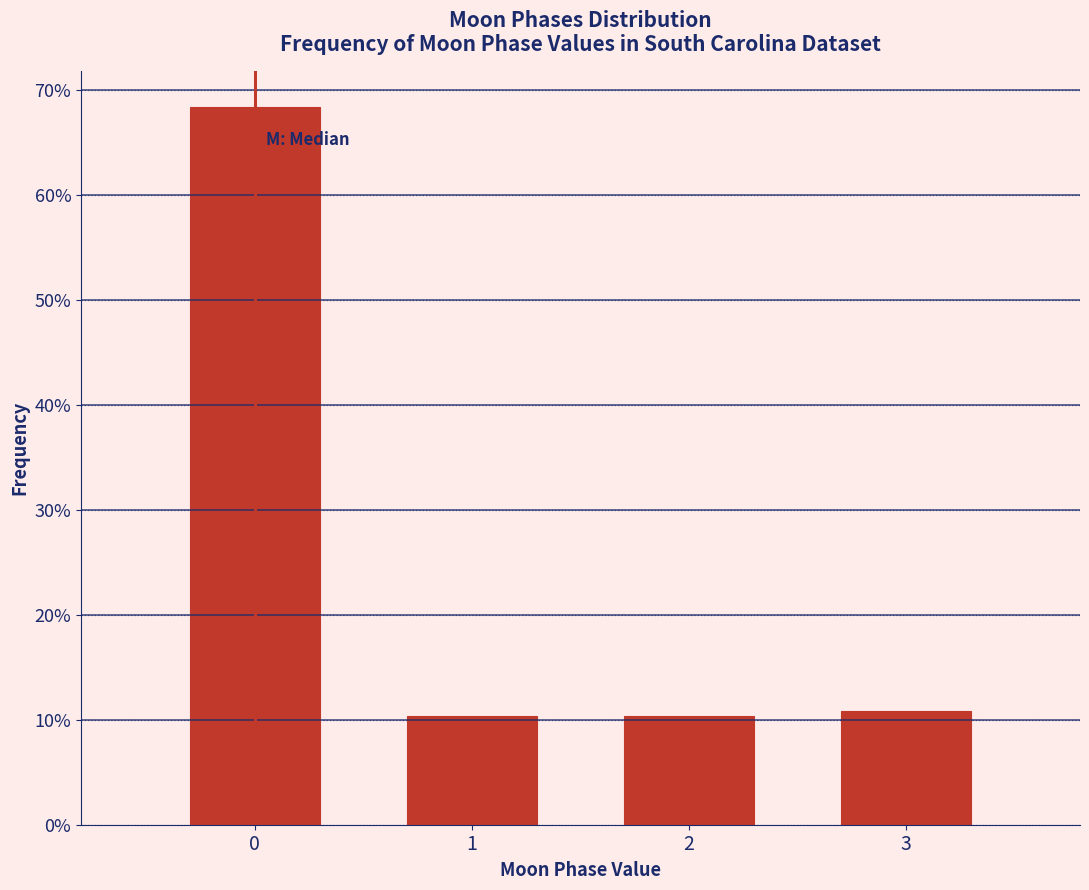

Reading left to right, what are all the values shown in this chart?

0=68.4	1=10.4	2=10.4	3=10.8